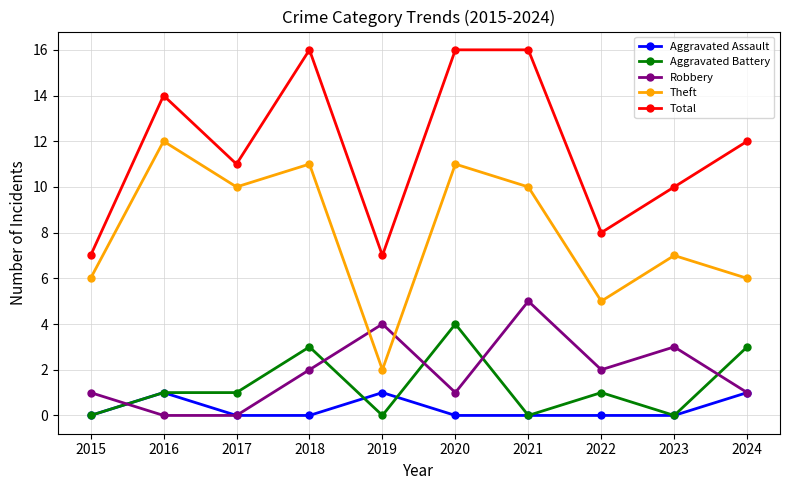

Reading left to right, transcribe all the data shown in this chart.

Aggravated Assault: 2015=0	2016=1	2017=0	2018=0	2019=1	2020=0	2021=0	2022=0	2023=0	2024=1
Aggravated Battery: 2015=0	2016=1	2017=1	2018=3	2019=0	2020=4	2021=0	2022=1	2023=0	2024=3
Robbery: 2015=1	2016=0	2017=0	2018=2	2019=4	2020=1	2021=5	2022=2	2023=3	2024=1
Theft: 2015=6	2016=12	2017=10	2018=11	2019=2	2020=11	2021=10	2022=5	2023=7	2024=6
Total: 2015=7	2016=14	2017=11	2018=16	2019=7	2020=16	2021=16	2022=8	2023=10	2024=12